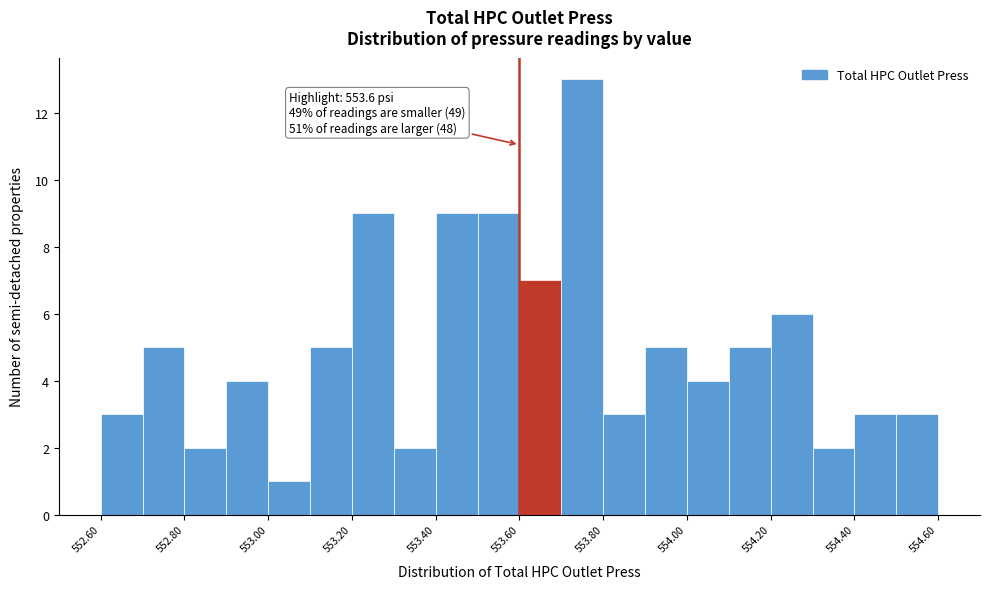

Which range on the x-axis has the tallest bar?

553.7 to 553.8